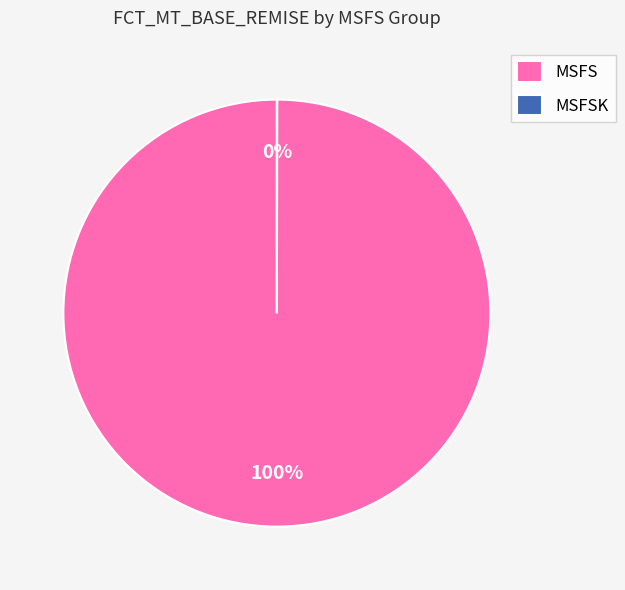

What is the largest slice in the pie chart?

MSFS